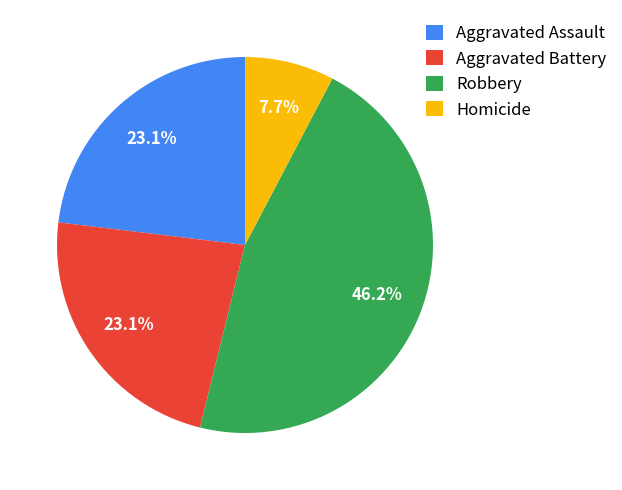

What is the total percentage of Robbery and Homicide?

53.8%